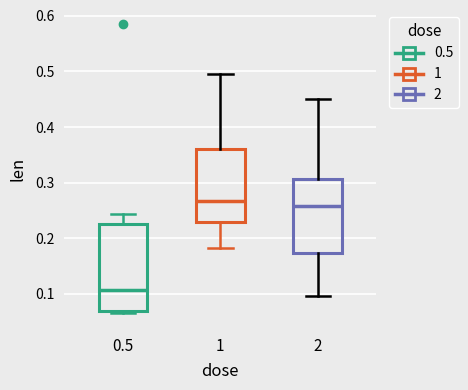

Comparing the boxes themselves (not the whiskers), which one is the tallest?

0.5